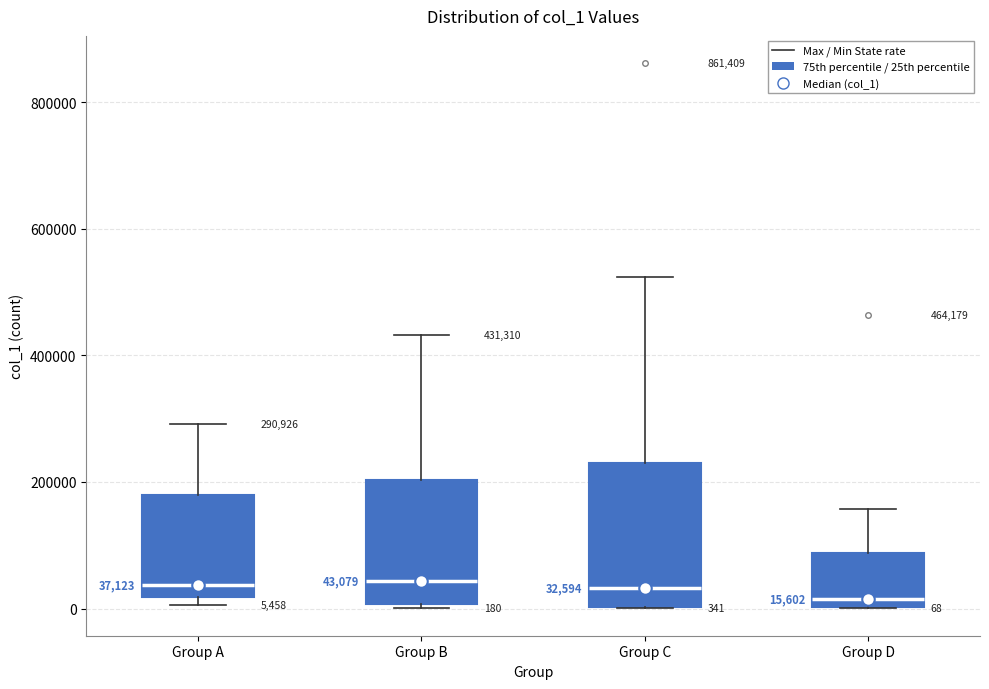

Which box is the tallest, from its lower edge to its upper edge?

Group C